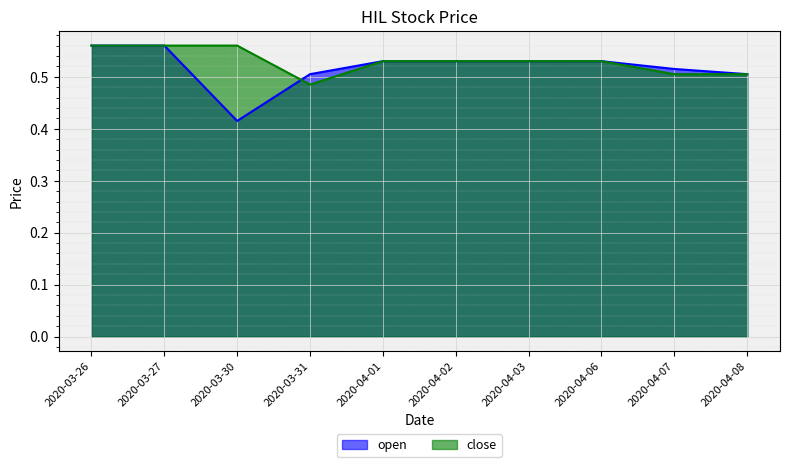

What is the sum of the open values at 2020-04-06 and 2020-03-30?

0.9